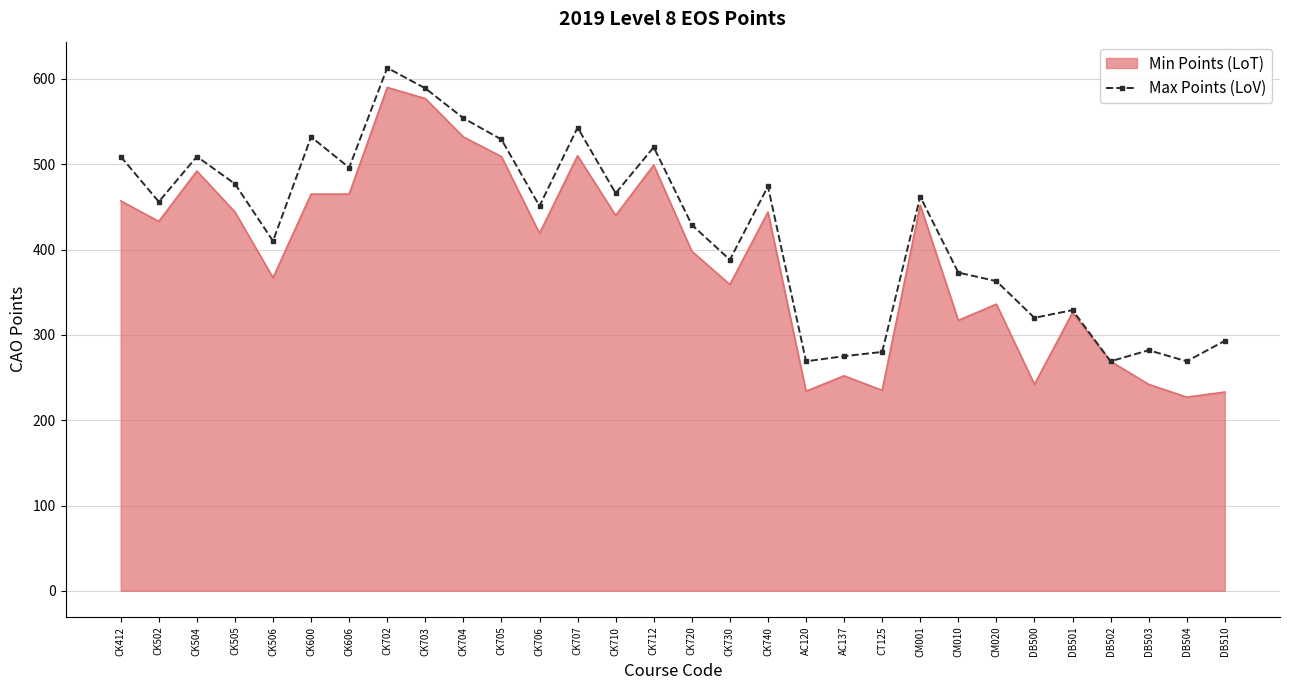

The Min Points (LoT) series shows 76 at CK730. True or false?

False